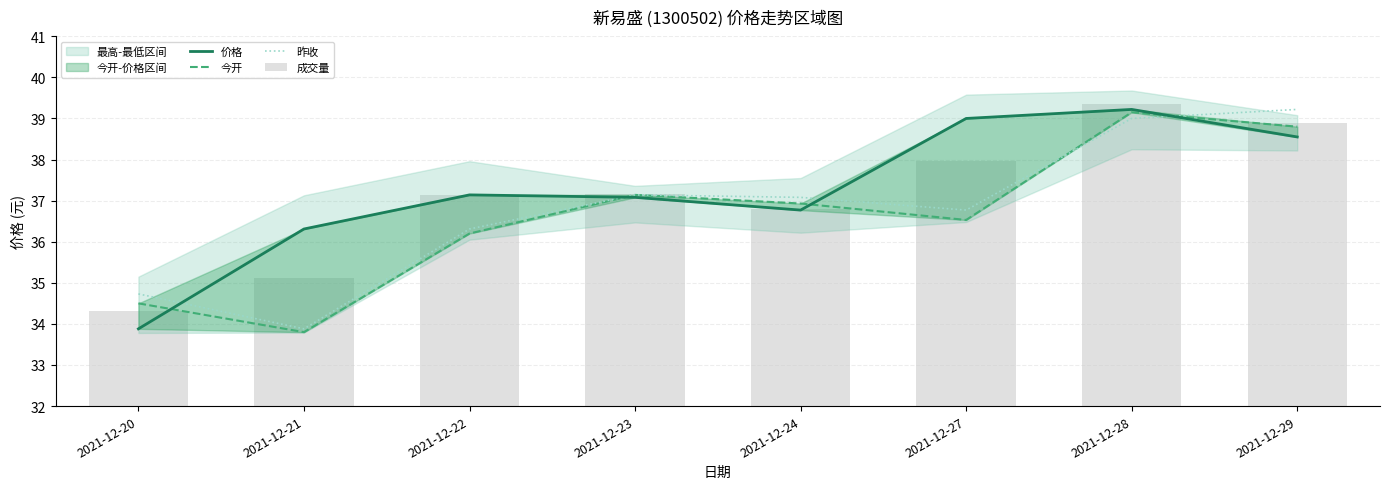

Between 2021-12-24 and 2021-12-29, which series saw the biggest shift?

昨收